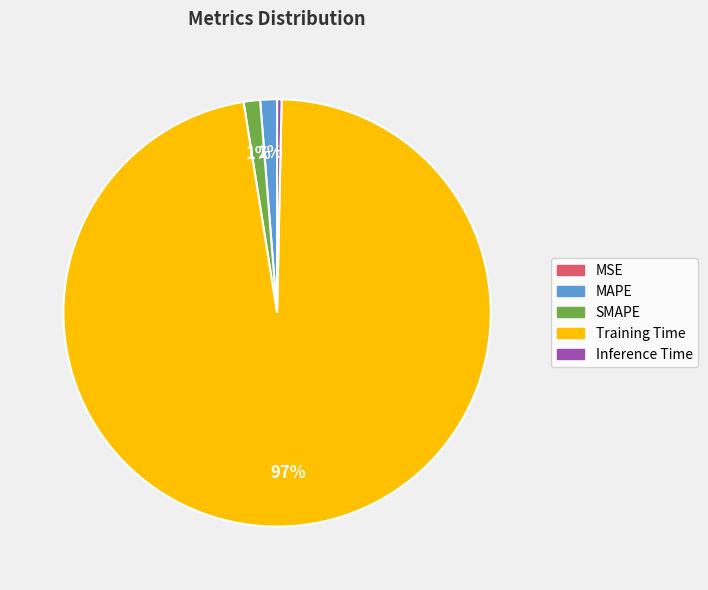

What is the largest slice in the pie chart?

Training Time